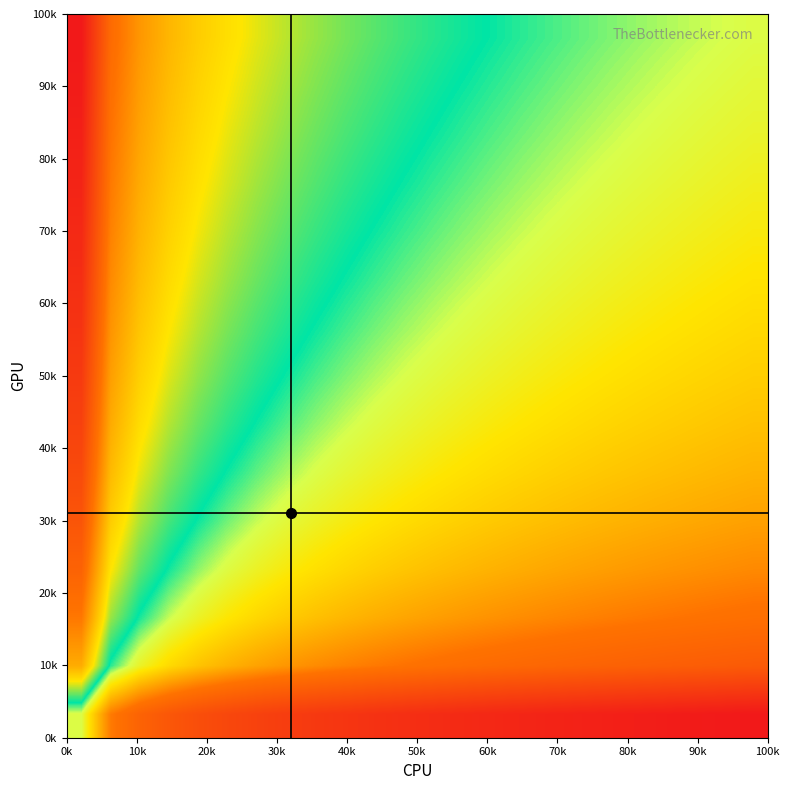

Count the number of categories in the chart.

24